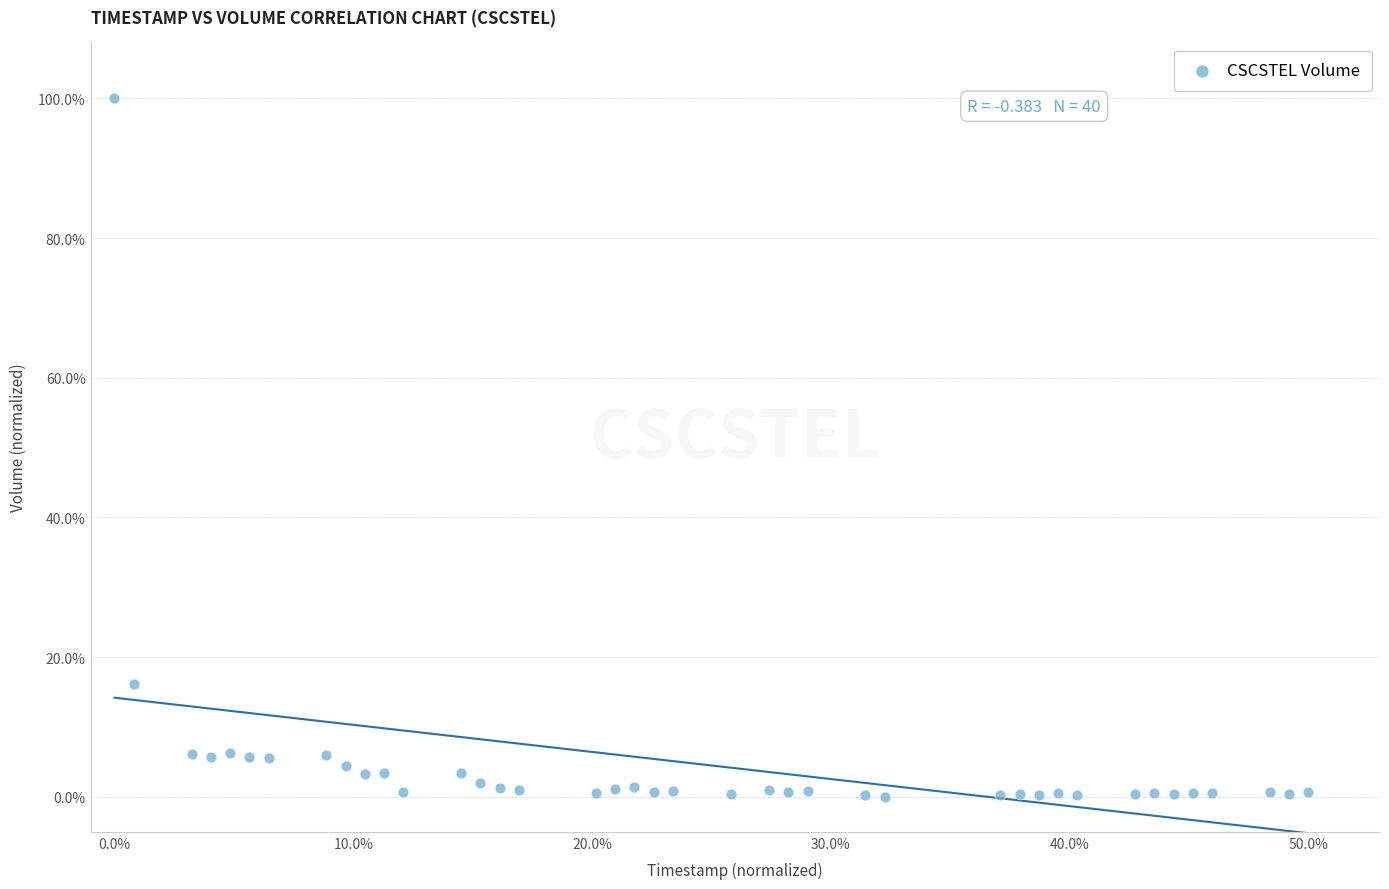

What is the range of X values (max minus min)?

50.0